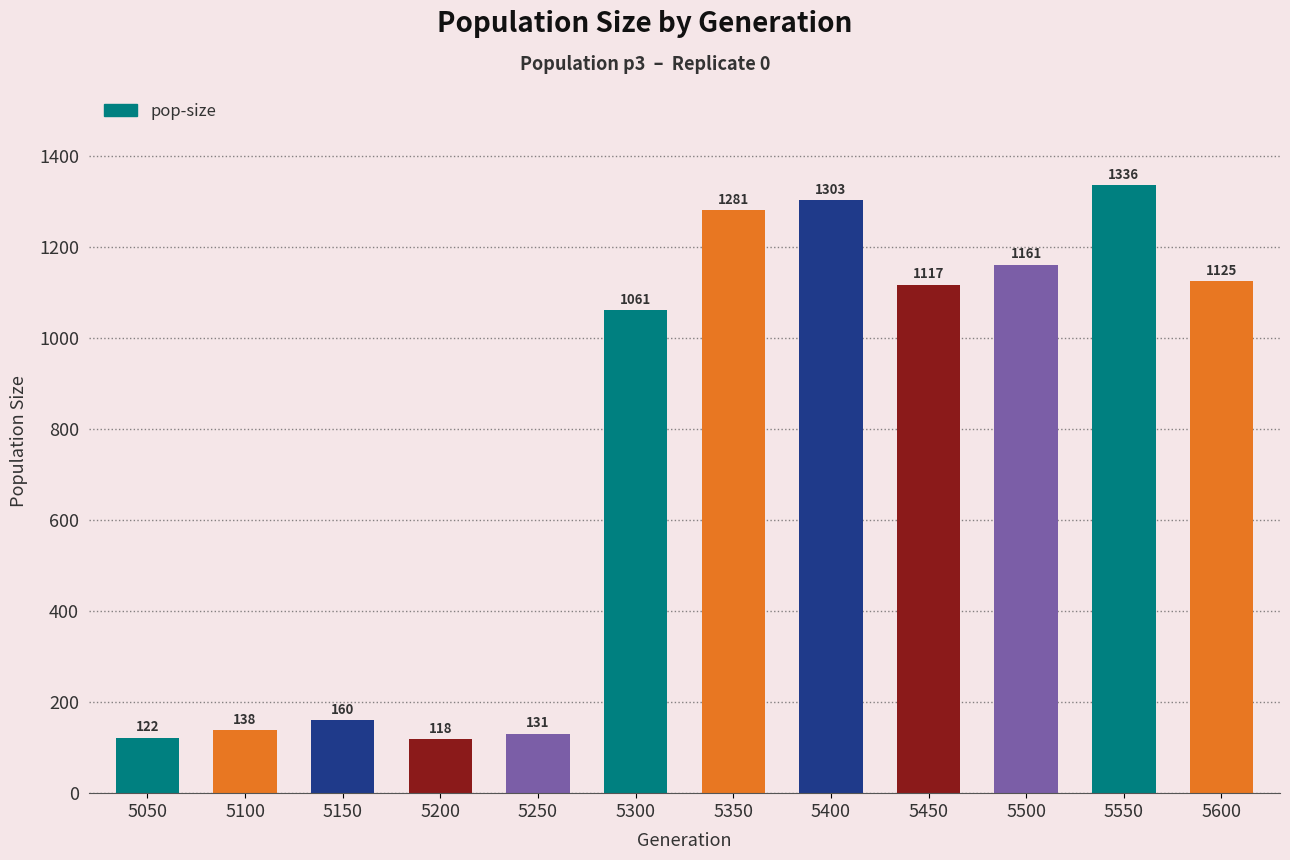

True or false: the data shows 215 at 5150.

False